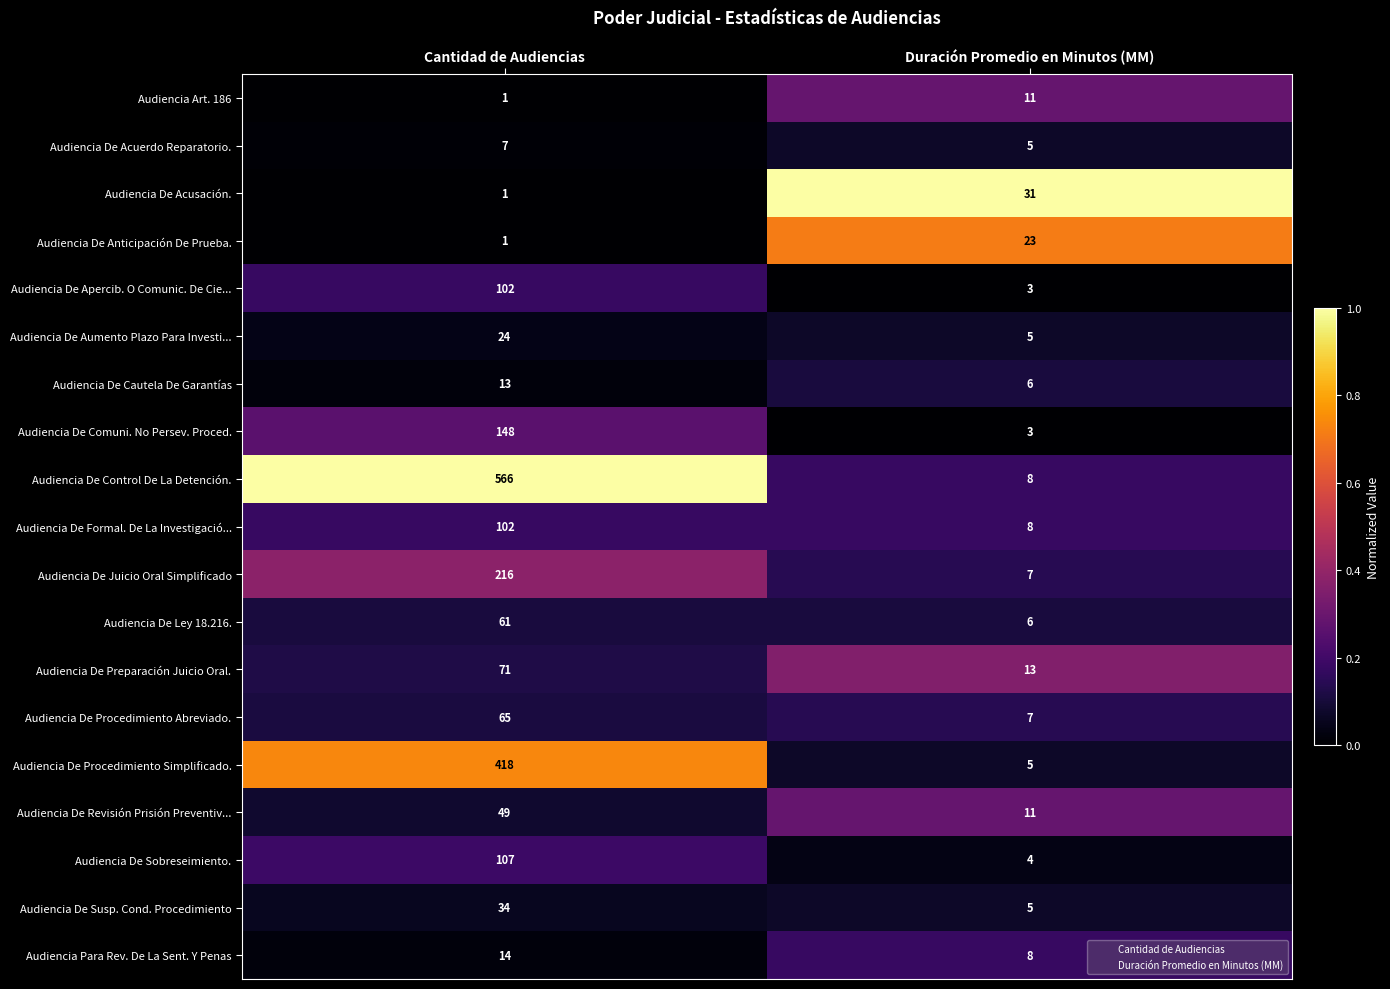

What is the difference between the Audiencia De Procedimiento Abreviado. values at Cantidad de Audiencias and Duración Promedio en Minutos (MM)?

58